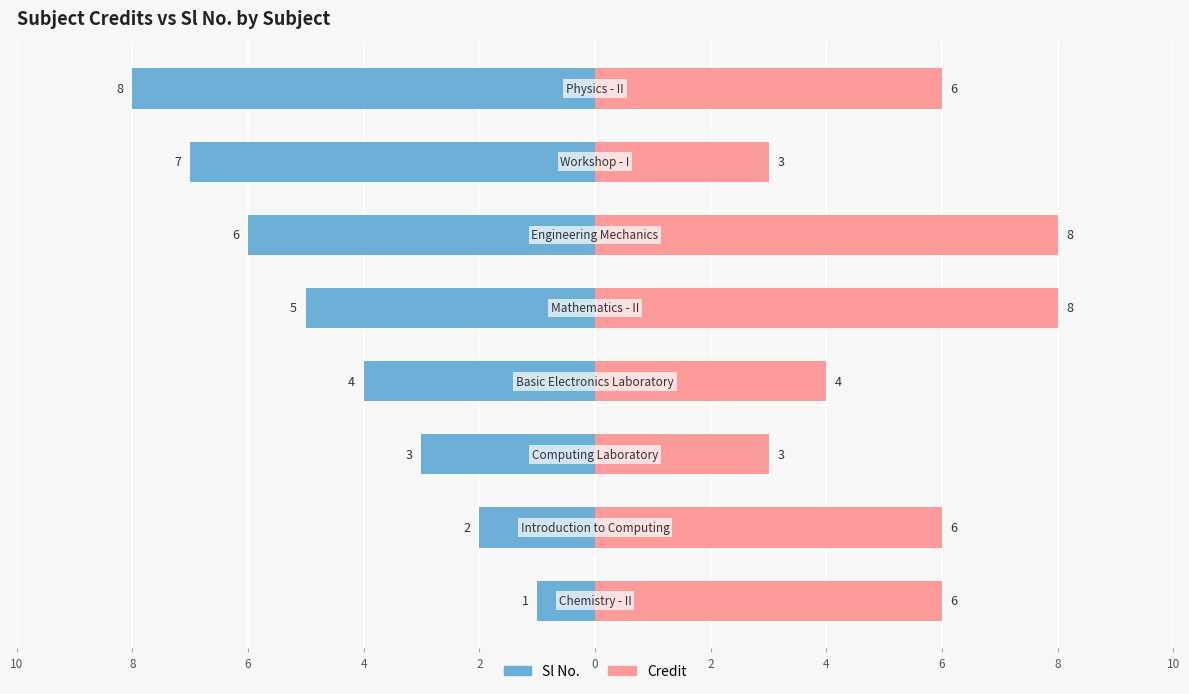

What are all the series names shown in the legend?

Sl No., Credit